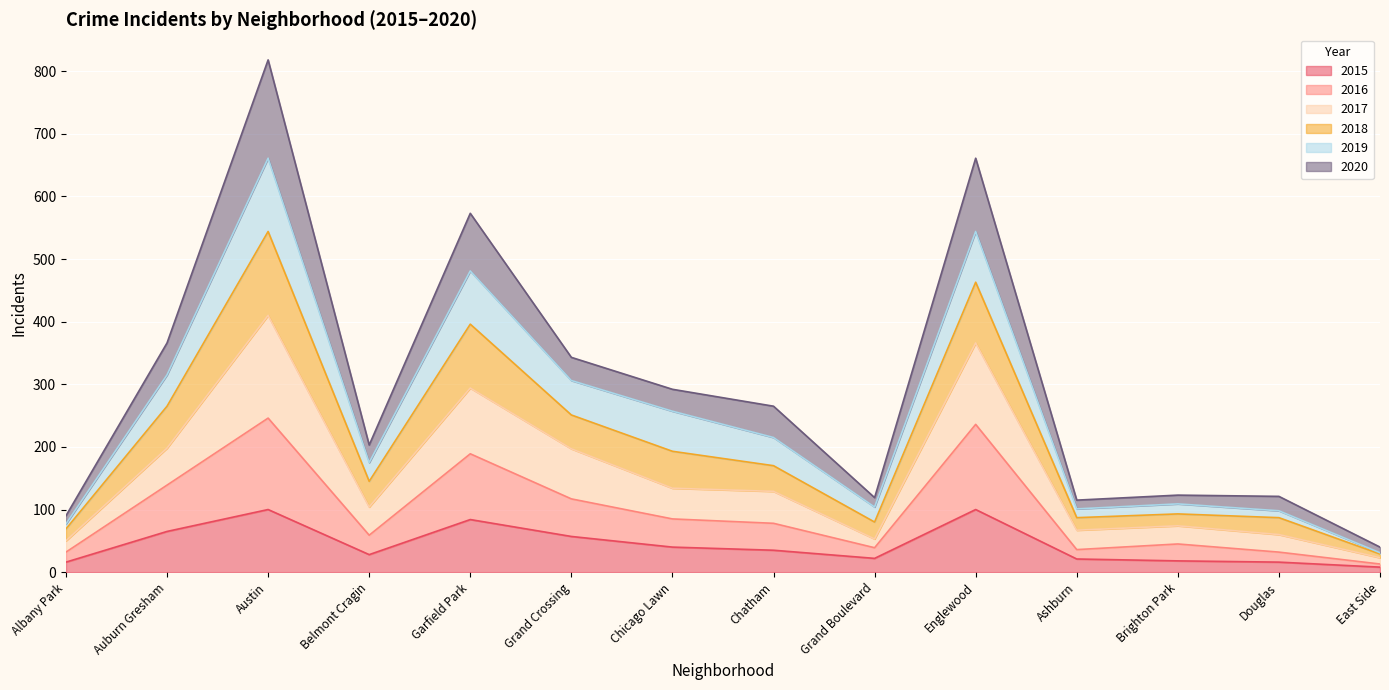

At which label does 2018 first exceed 215?

Auburn Gresham